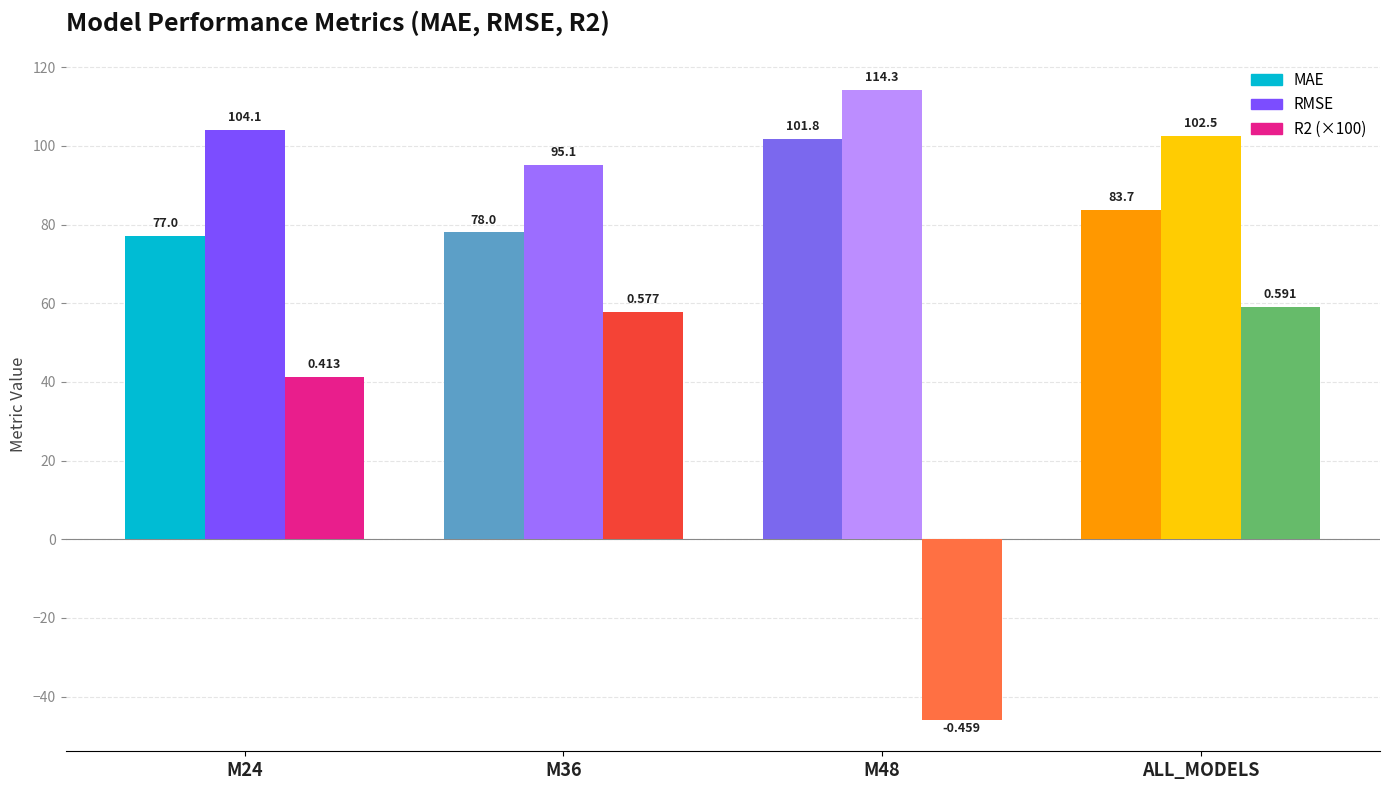

What is the label of the 4th bar from the right?

M24